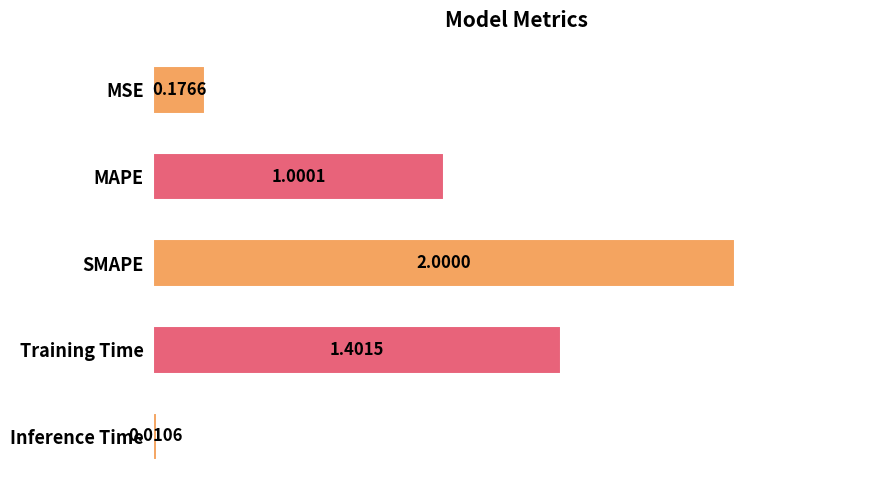

What is the sum of all values?

4.6